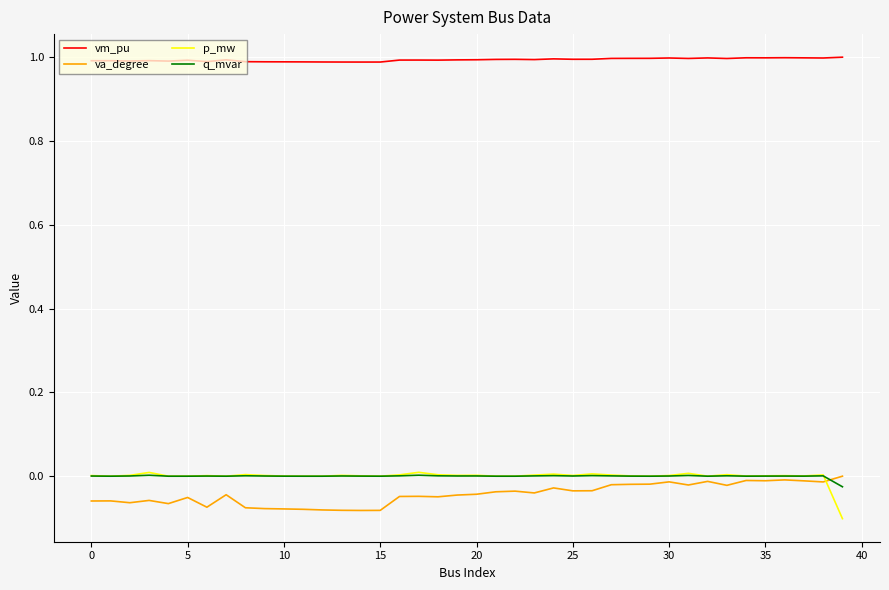

How many series are shown in this chart?

4